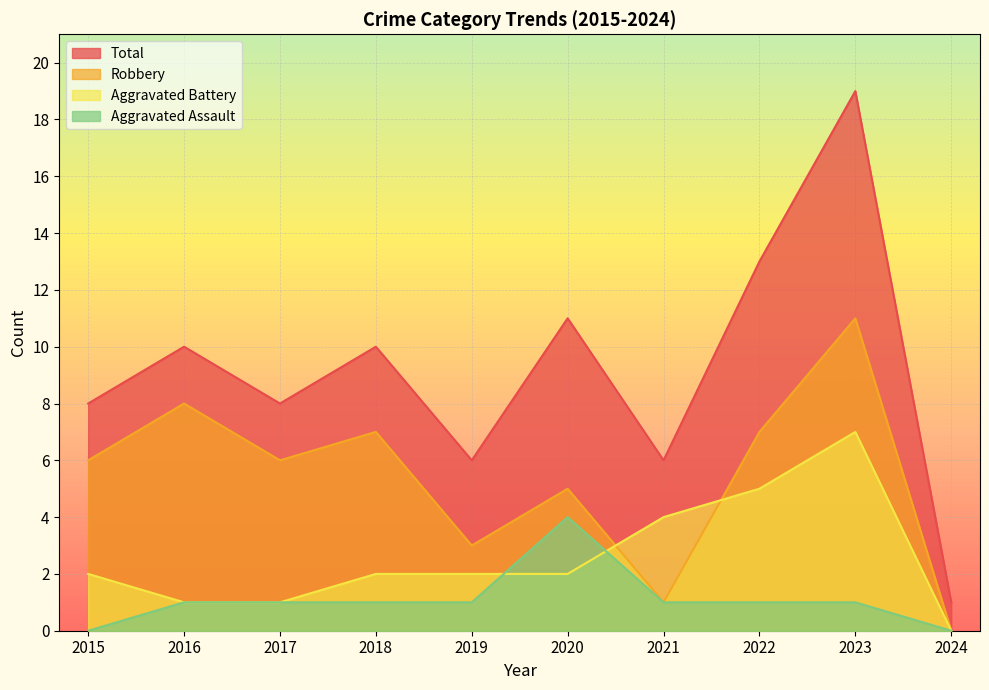

What is the average value of the Robbery series?

5